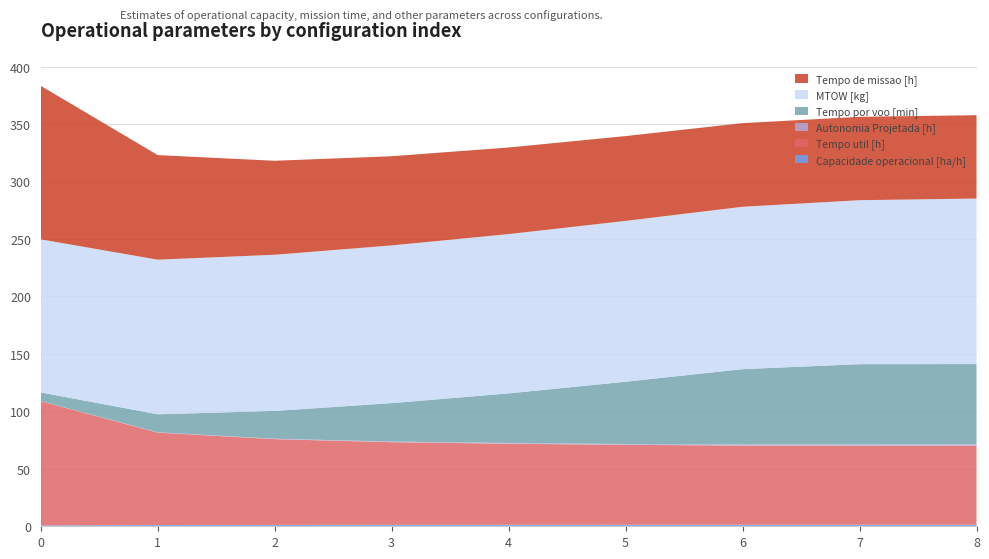

Reading right to left, extract all data points from this chart.

Capacidade operacional [ha/h]: 8=1.4	7=1.4	6=1.4	5=1.4	4=1.3	3=1.3	2=1.2	1=1.1	0=0.7
Tempo util [h]: 8=68.8	7=68.8	6=68.9	5=69.5	4=70.5	3=71.9	2=74.6	1=80.4	0=108.0
Autonomia Projetada [h]: 8=1.1	7=1.0	6=0.9	5=0.8	4=0.6	3=0.5	2=0.4	1=0.3	0=0.1
Tempo por voo [min]: 8=69.9	7=69.9	6=65.6	5=54.2	4=43.2	3=33.5	2=24.2	1=15.7	0=7.5
MTOW [kg]: 8=144.1	7=142.7	6=141.3	5=139.9	4=138.6	3=137.2	2=135.9	1=134.6	0=133.2
Tempo de missao [h]: 8=72.5	7=72.6	6=72.8	5=73.8	4=75.4	3=77.6	2=81.8	1=91.0	0=133.6